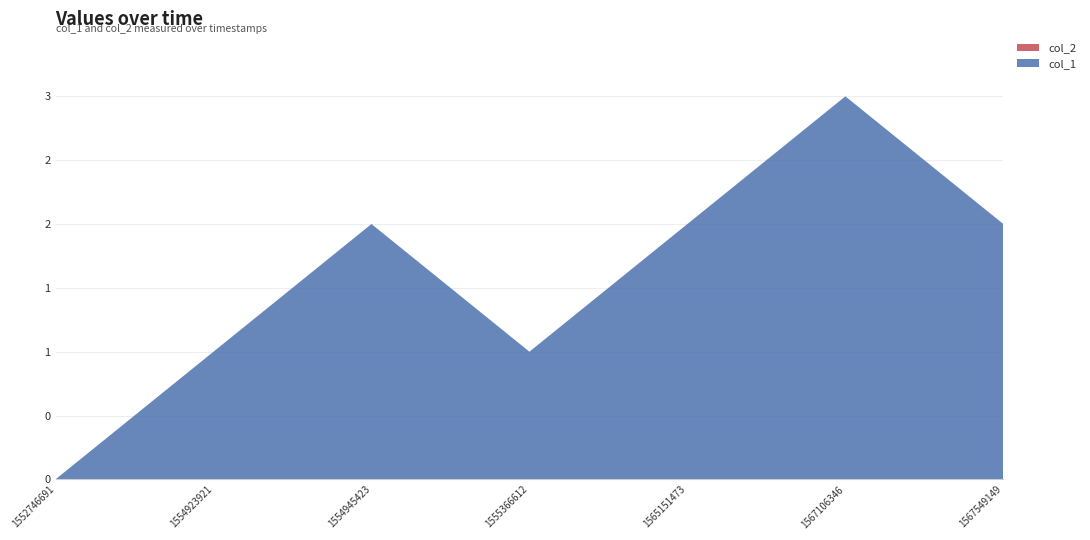

Reading left to right, what are all the values shown in this chart?

col_1: 0	1	2	1	2	3	2
col_2: 0	0	0	0	0	0	0